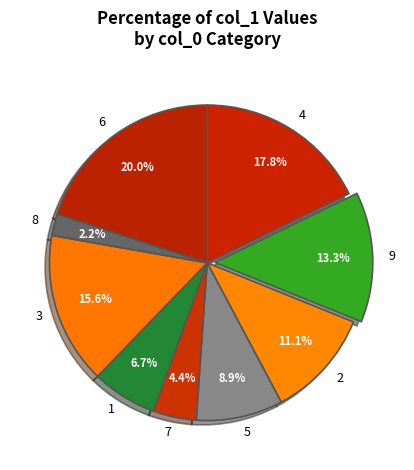

Does any single category account for the majority?

No